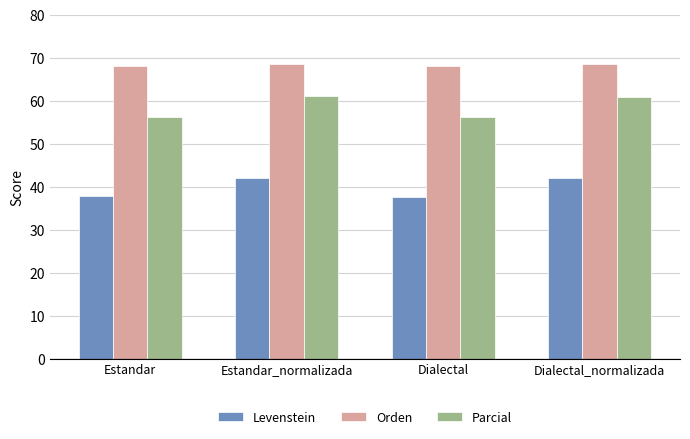

What is the value of the Parcial bar at the 3rd from the left?

56.3